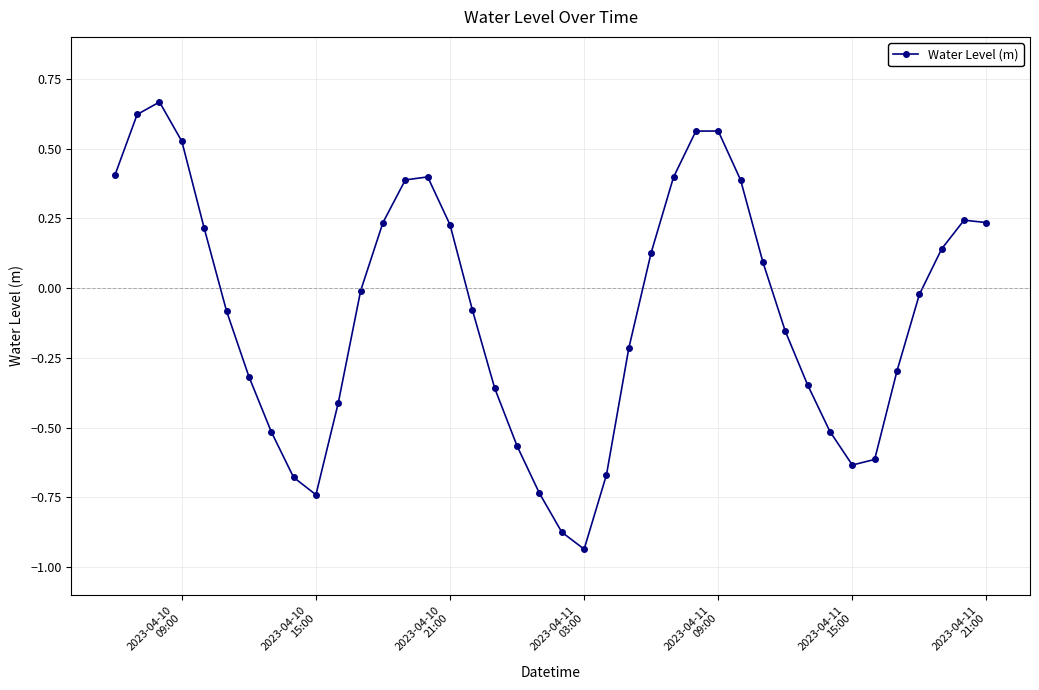

What is the value of the 14th point from the left?

0.4